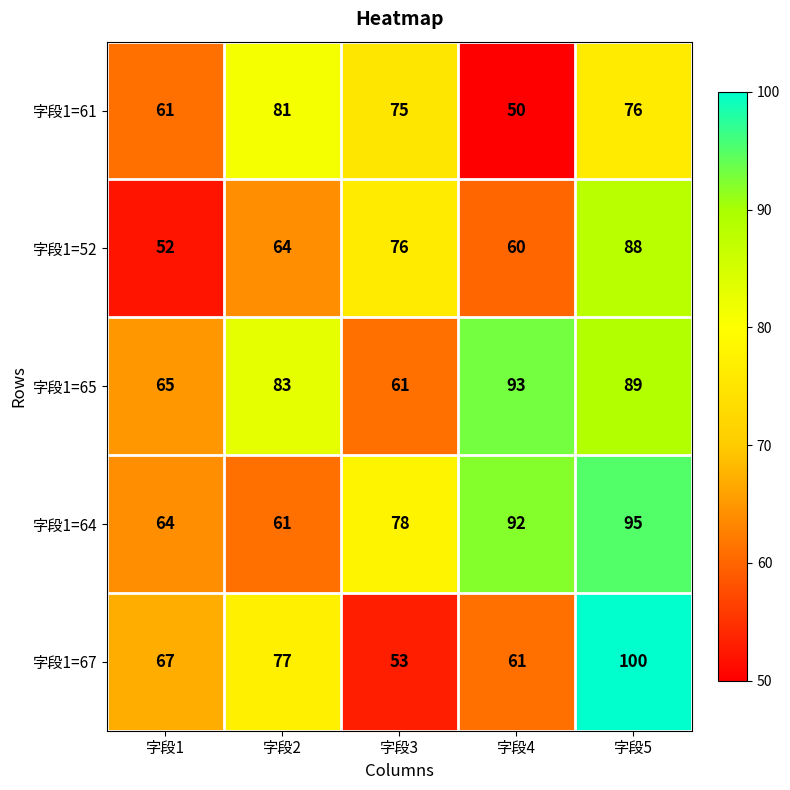

At which label is 字段1=61 closest to 65?

字段1